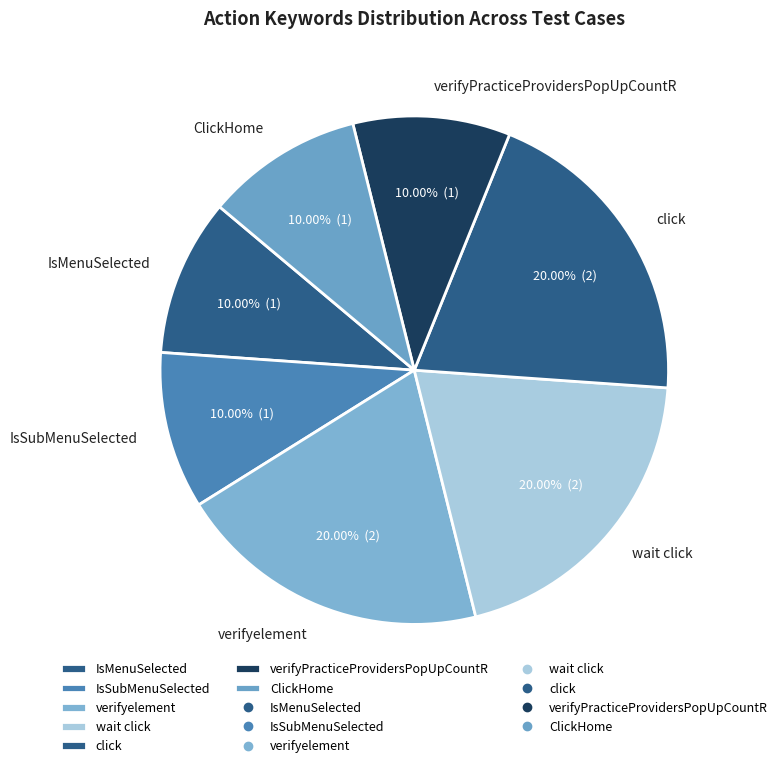

Is there any slice that represents more than half of the pie?

No